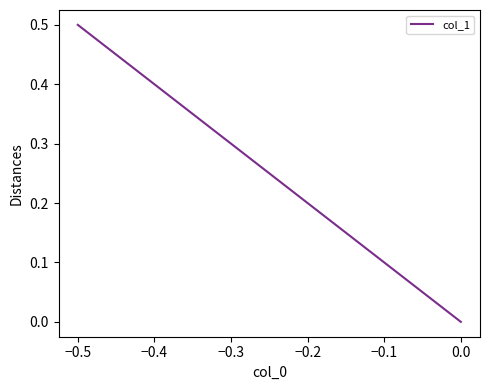

What is the difference between the maximum and minimum values?

0.5